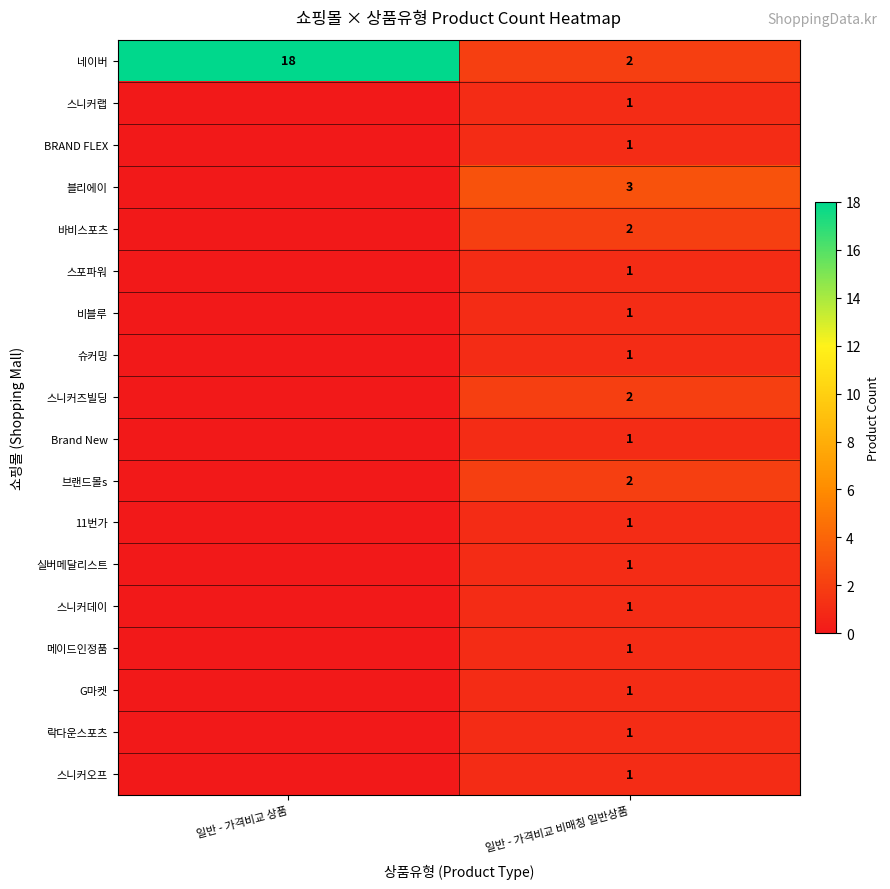

The value of 네이버 at 일반 - 가격비교 상품 is 18. True or false?

True